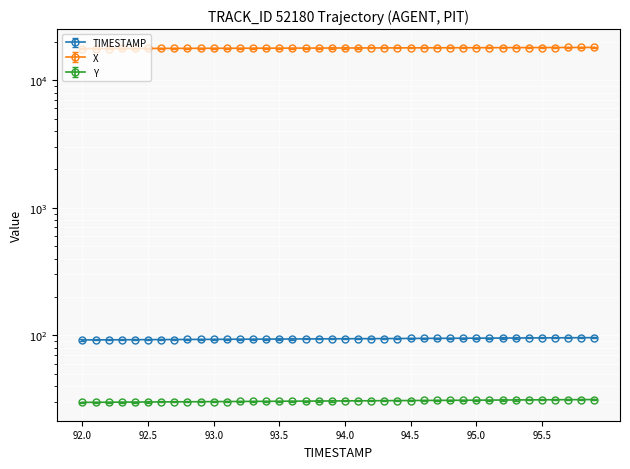

Does the chart display data point markers on the line(s)?

Yes